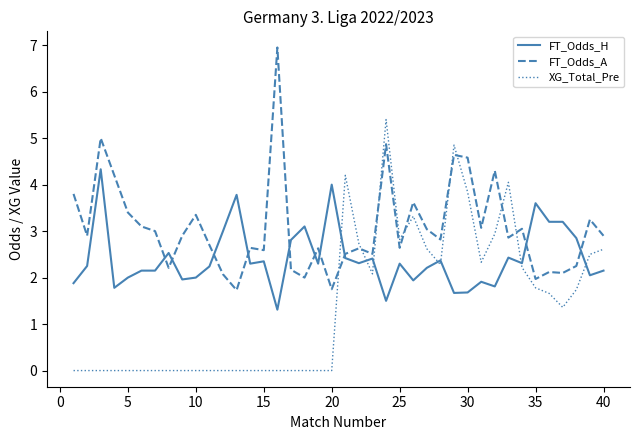

Which series has the largest total across all categories?

FT_Odds_A